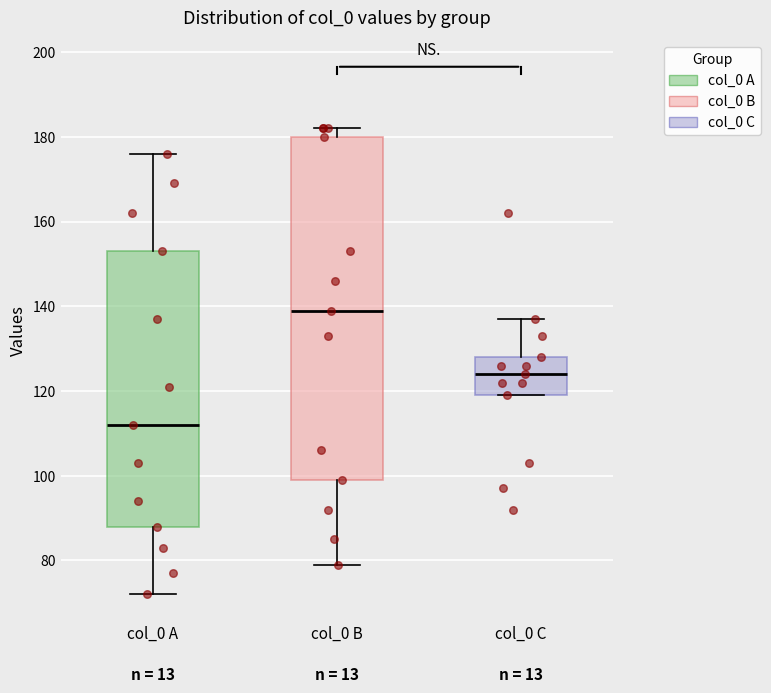

Which box has the lowest median line?

col_0 A